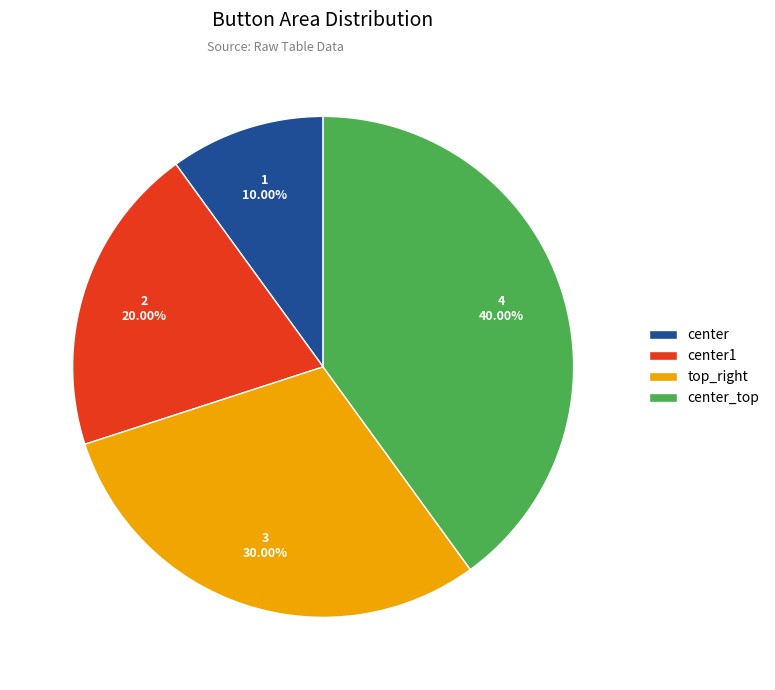

What percentage is NOT represented by center1?

80.0%